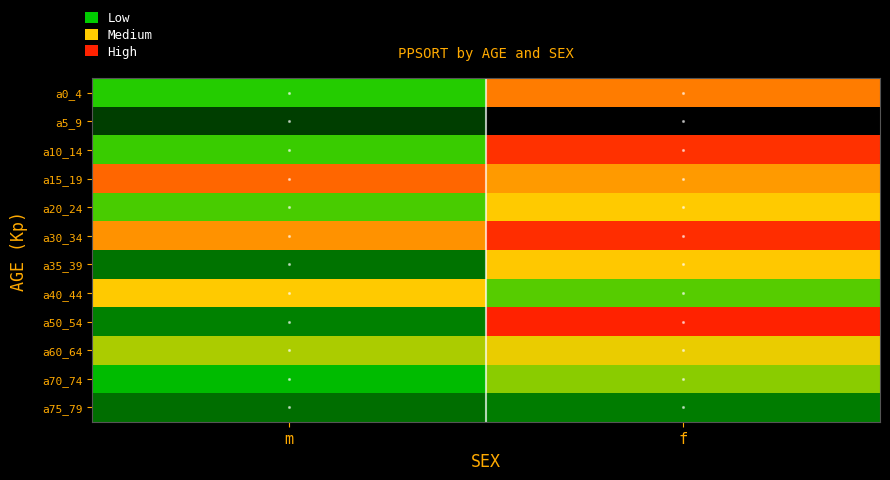

What is the spread (max minus min) of values at f?

1.0